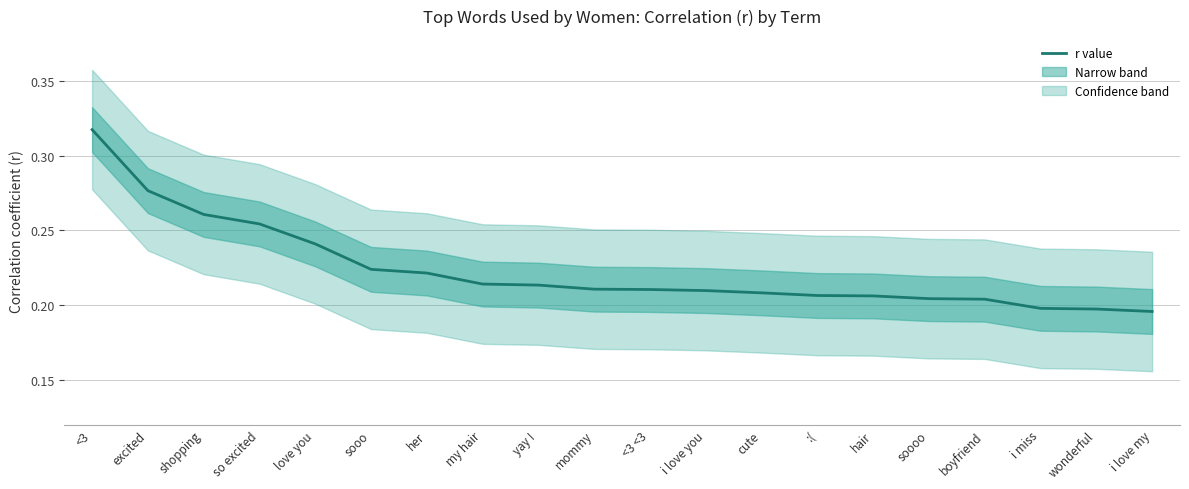

What position from the right is wonderful?

2